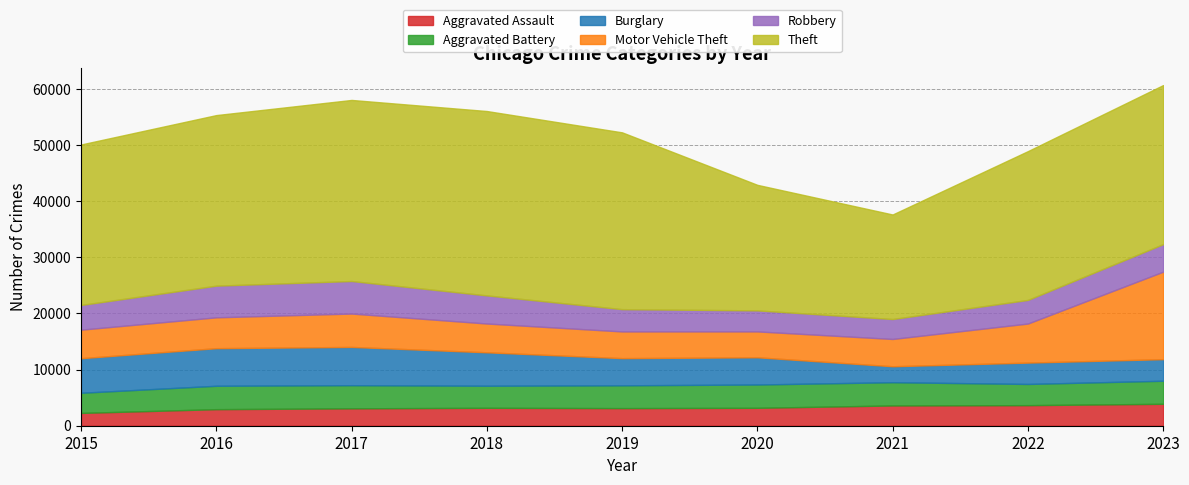

What is the approximate value of Theft at 2016, to the nearest 50?

30400